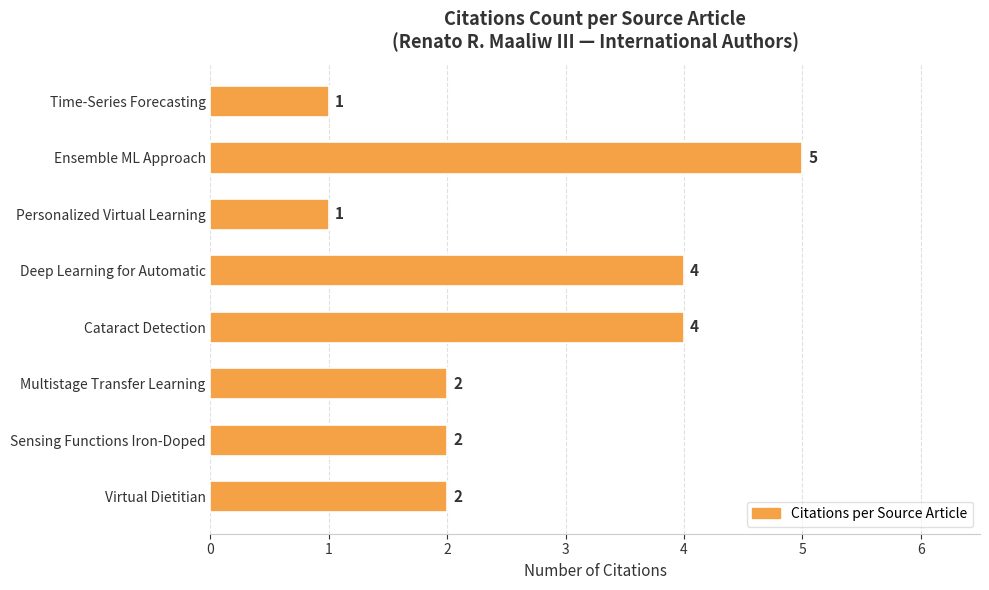

Are the bars grouped side by side (vs. stacked)?

No